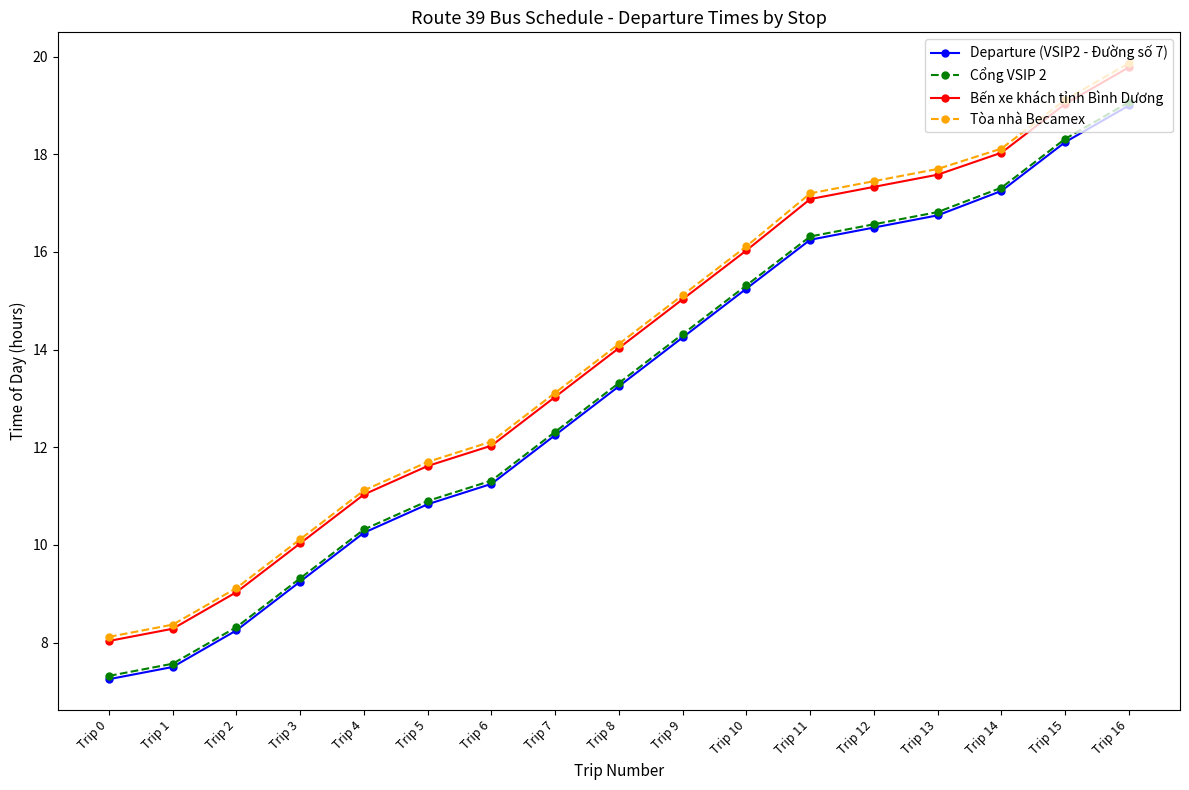

True or false: Departure (VSIP2 - Đường số 7) and Bến xe khách tỉnh Bình Dương cross at least once.

False